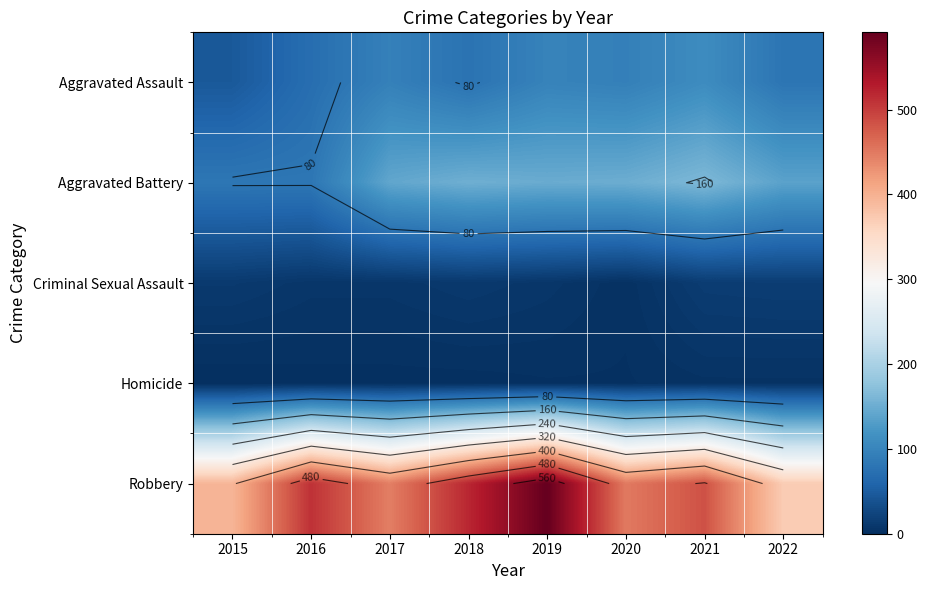

List the series in order of their peak value, lowest first.

Homicide, Criminal Sexual Assault, Aggravated Assault, Aggravated Battery, Robbery